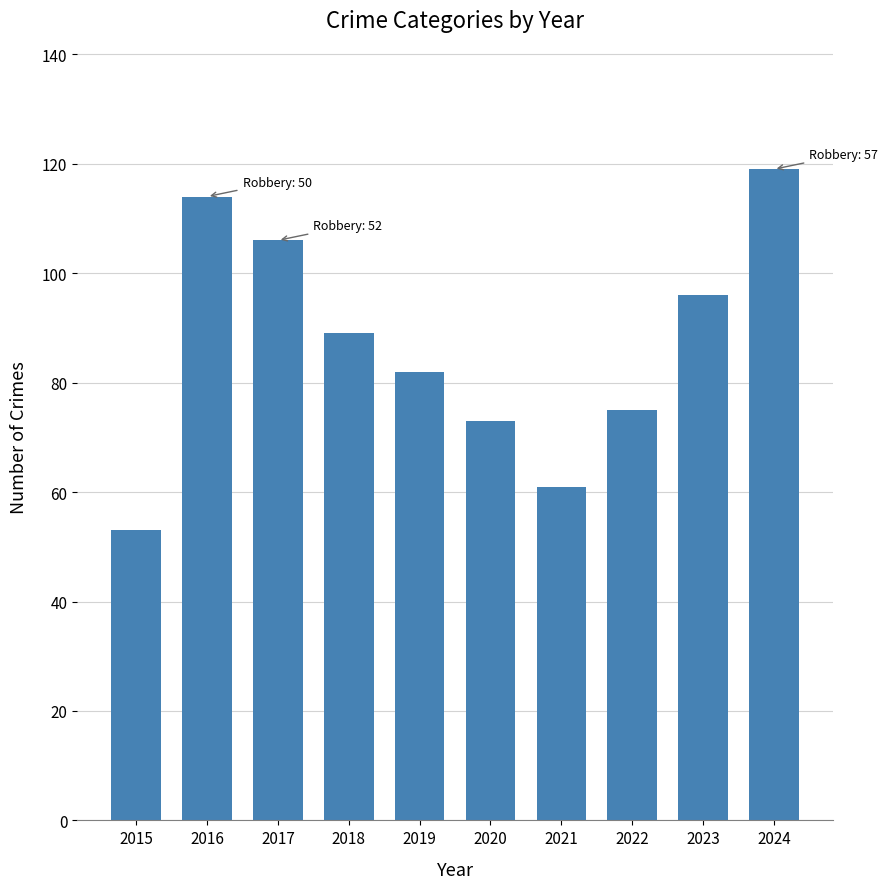

How many distinct data groups are displayed?

1